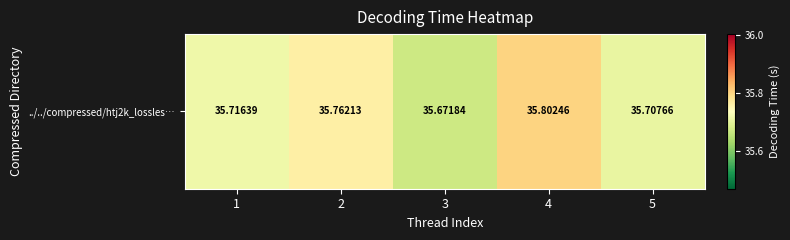

Count the values in the range 35 to 36.

5